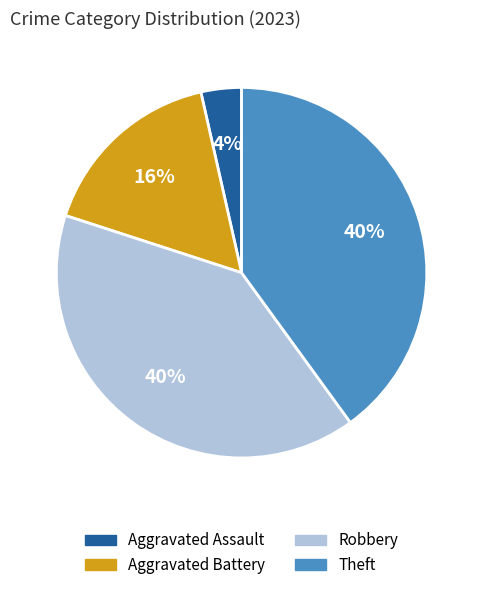

Which has a higher value, Aggravated Battery or Robbery?

Robbery